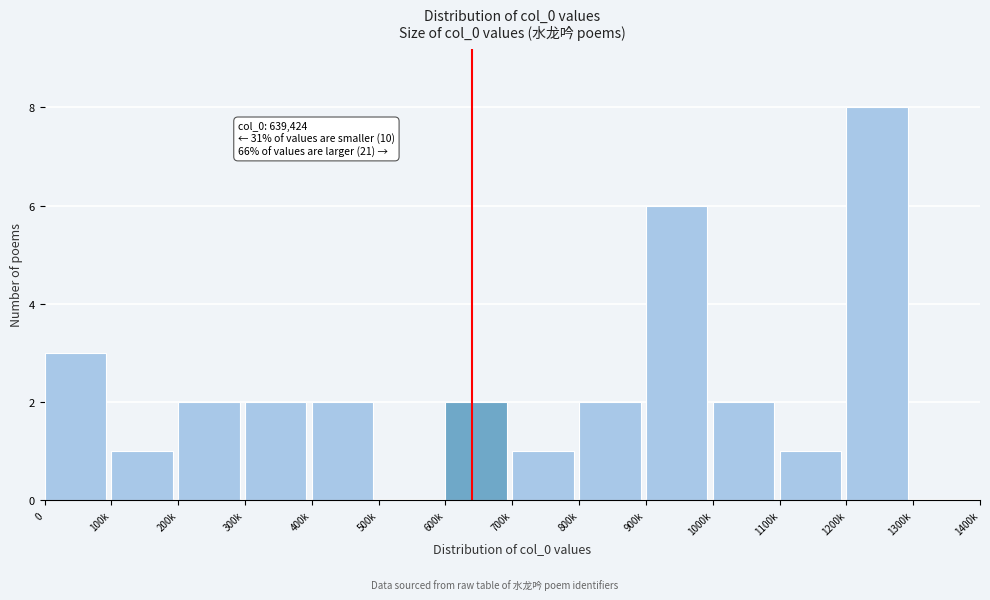

Reading left to right, list all the values displayed in this chart.

0=3	100k=1	200k=2	300k=2	400k=2	500k=0	600k=2	700k=1	800k=2	900k=6	1000k=2	1100k=1	1200k=8	1300k=0